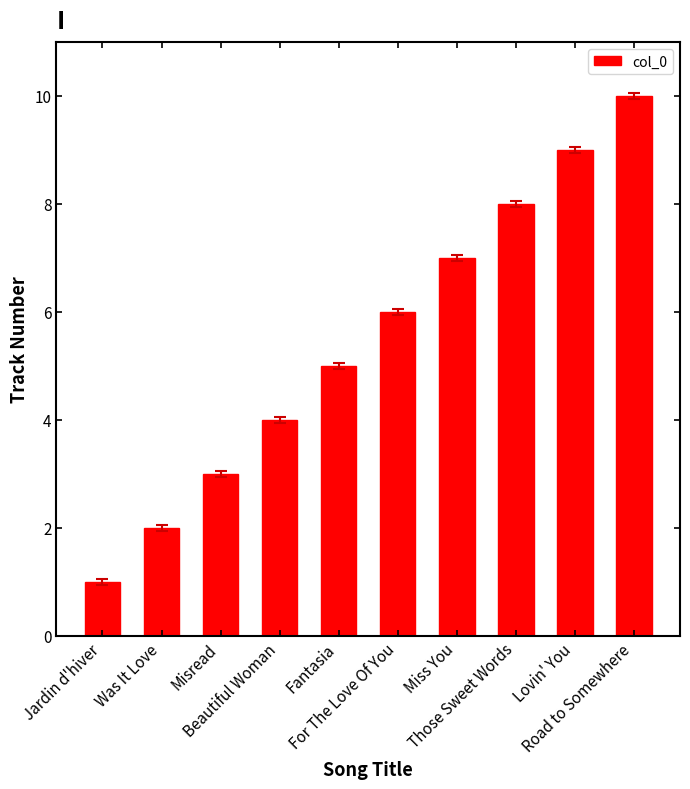

List the labels in order of value, smallest first.

Jardin d'hiver, Was It Love, Misread, Beautiful Woman, Fantasia, For The Love Of You, Miss You, Those Sweet Words, Lovin' You, Road to Somewhere